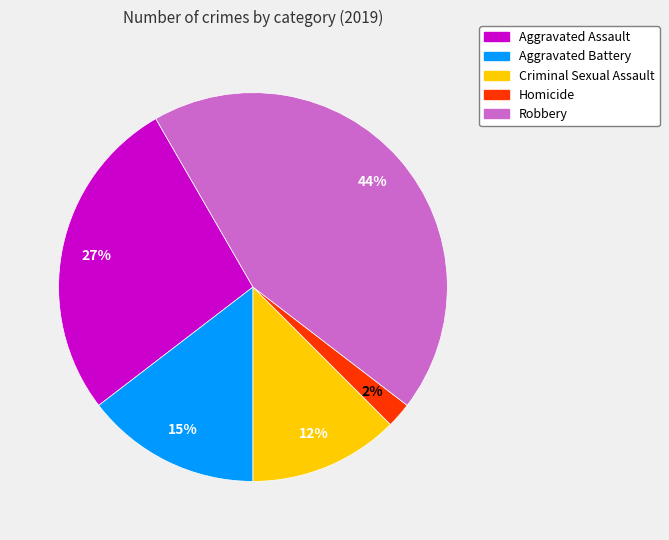

Which has a higher value, Aggravated Battery or Aggravated Assault?

Aggravated Assault